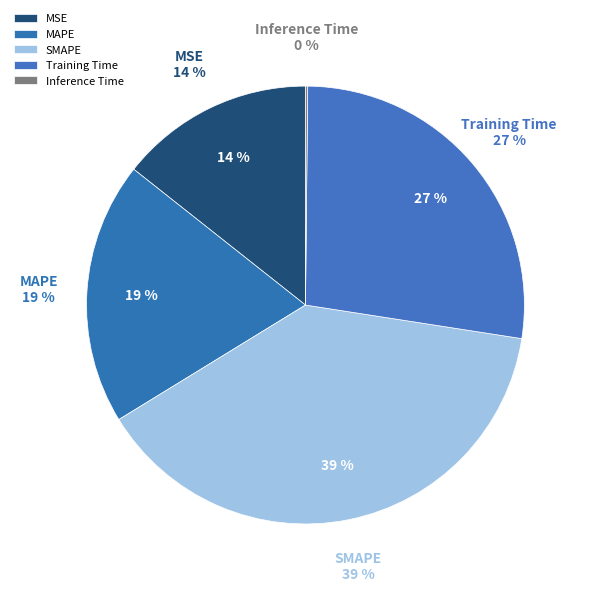

To the nearest percent, what percentage of the pie is MAPE?

19%